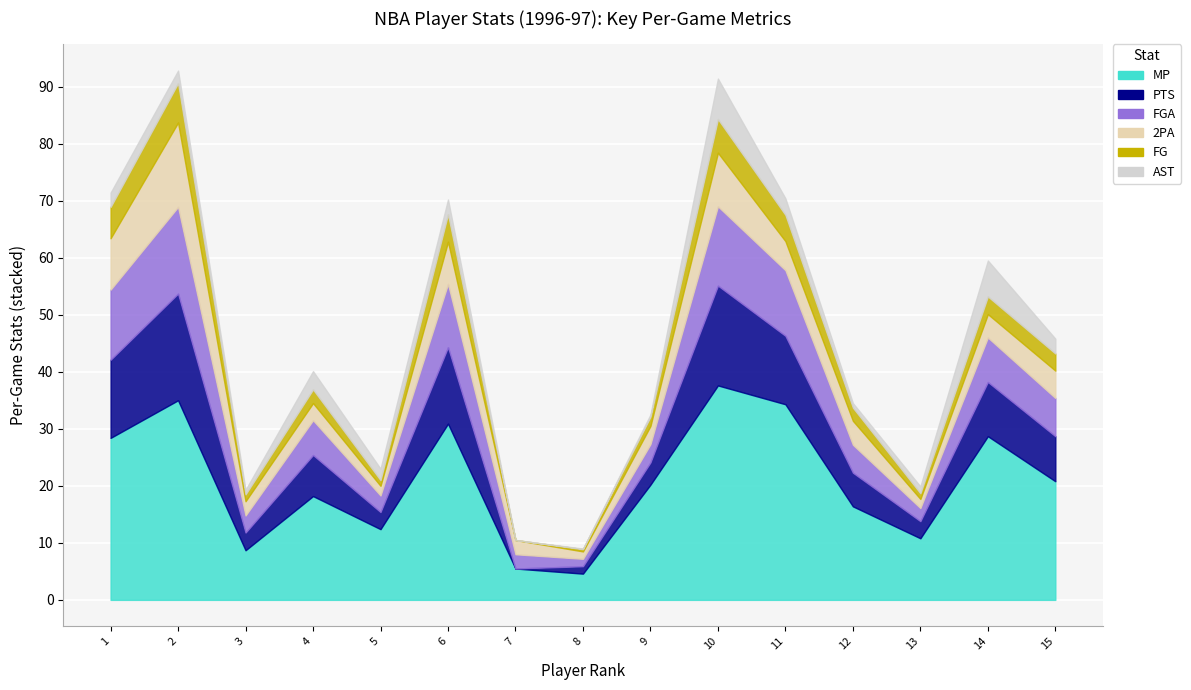

How many lines are shown in the chart?

6